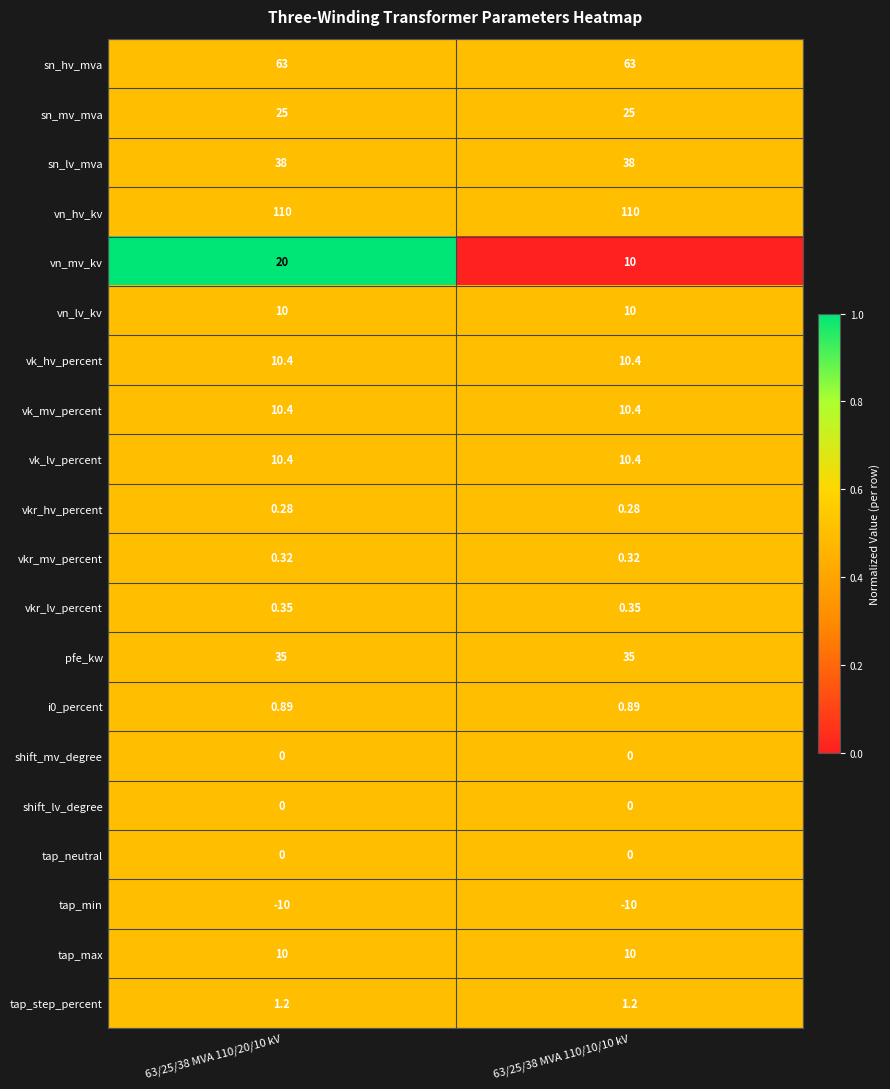

Which series has the largest total across all categories?

vn_hv_kv